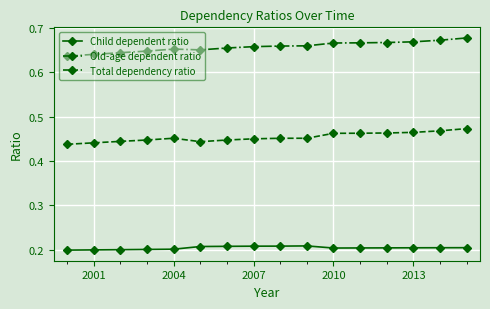

Rank the series by their maximum value, from highest to lowest.

Total dependency ratio, Old-age dependent ratio, Child dependent ratio